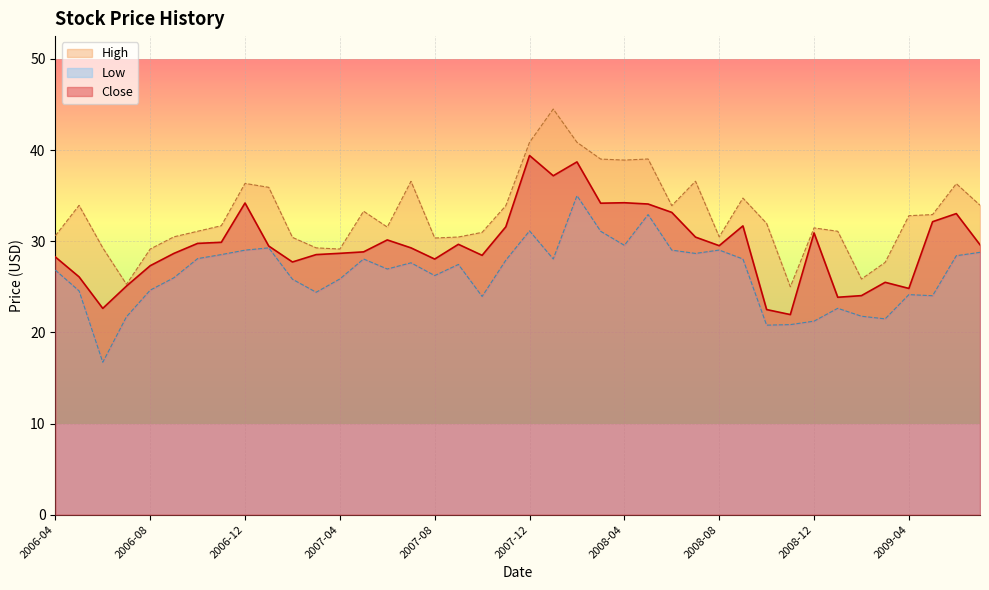

True or false: High and Close cross at least once.

False